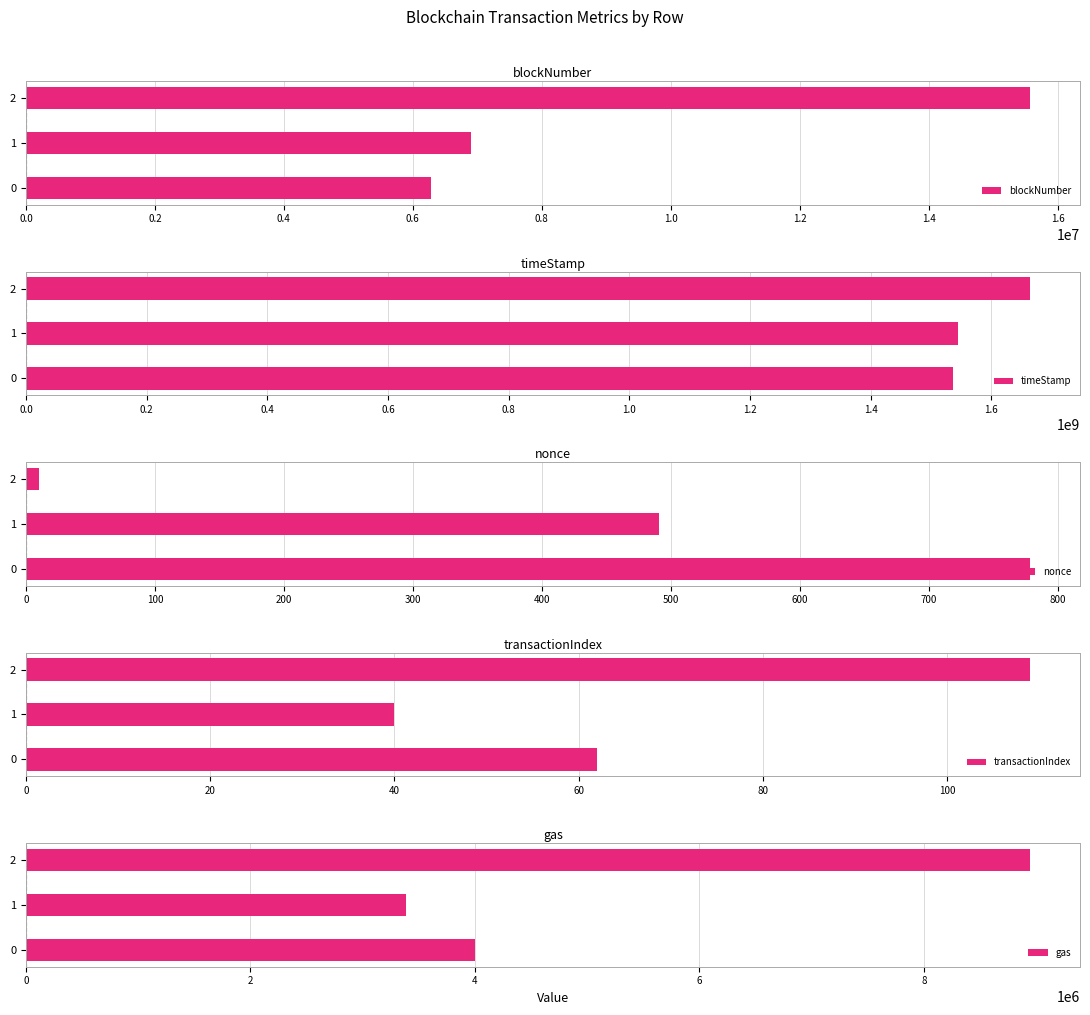

What is the sum of all blockNumber values?

28758408